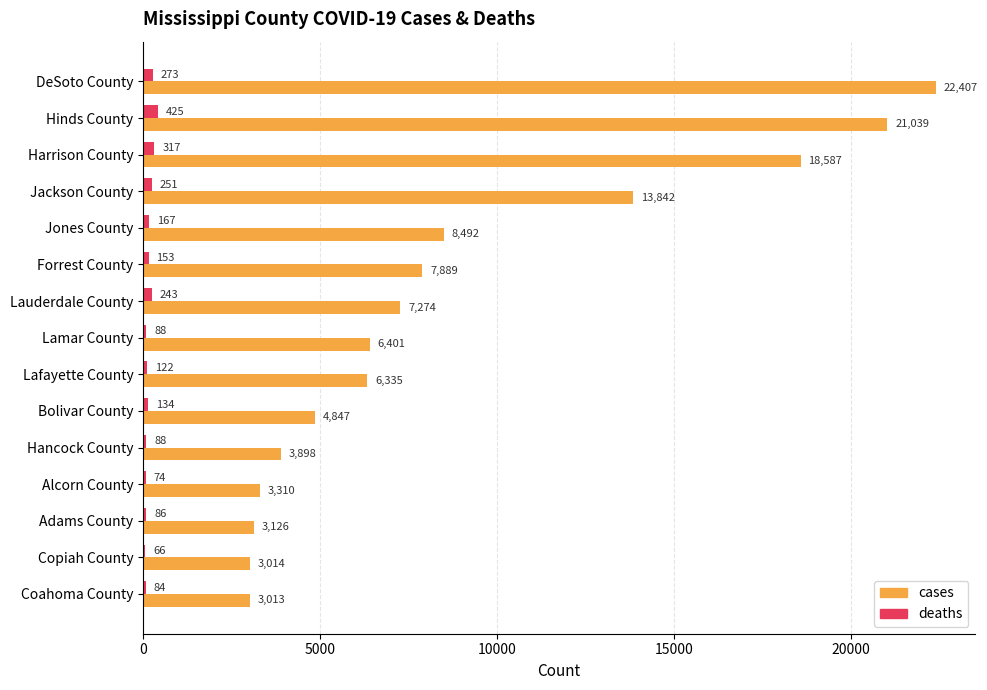

What is the highest value of the cases series?

22407